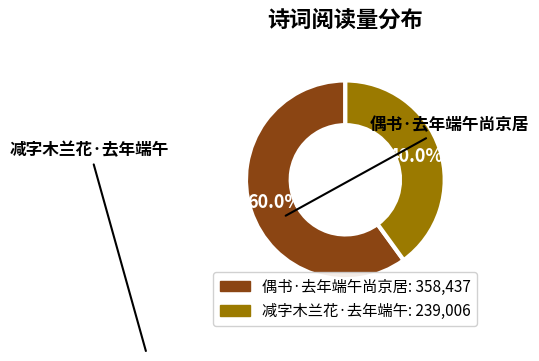

Which slice represents more than half of the pie?

偶书·去年端午尚京居